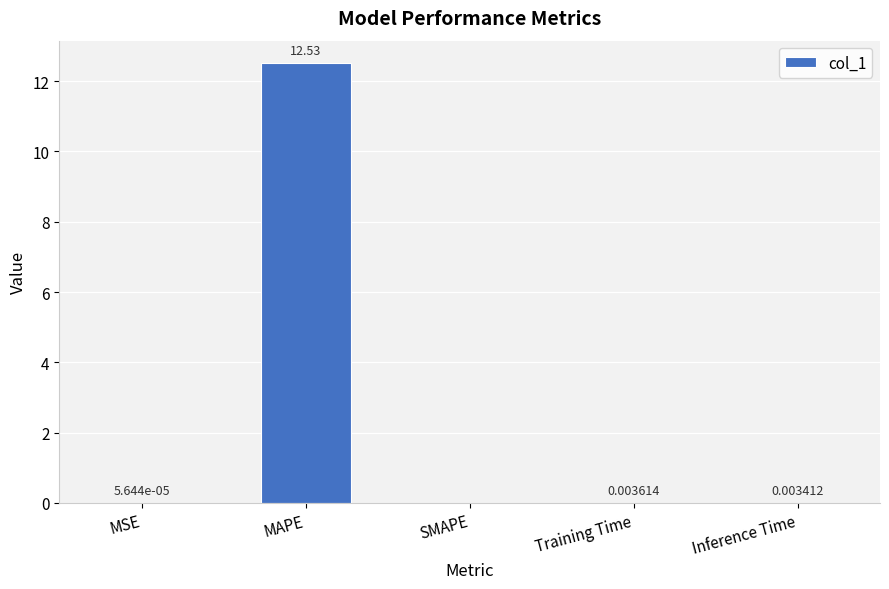

What is the change in value from MAPE to Inference Time?

-12.5